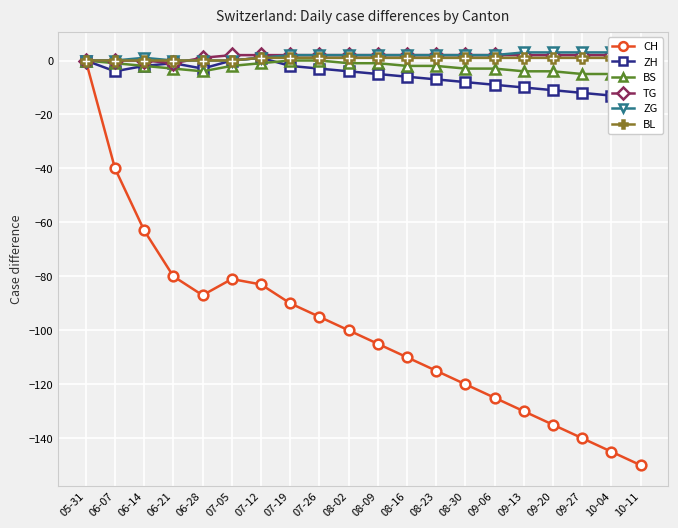

What is the total value across all series at 09-27?

-151